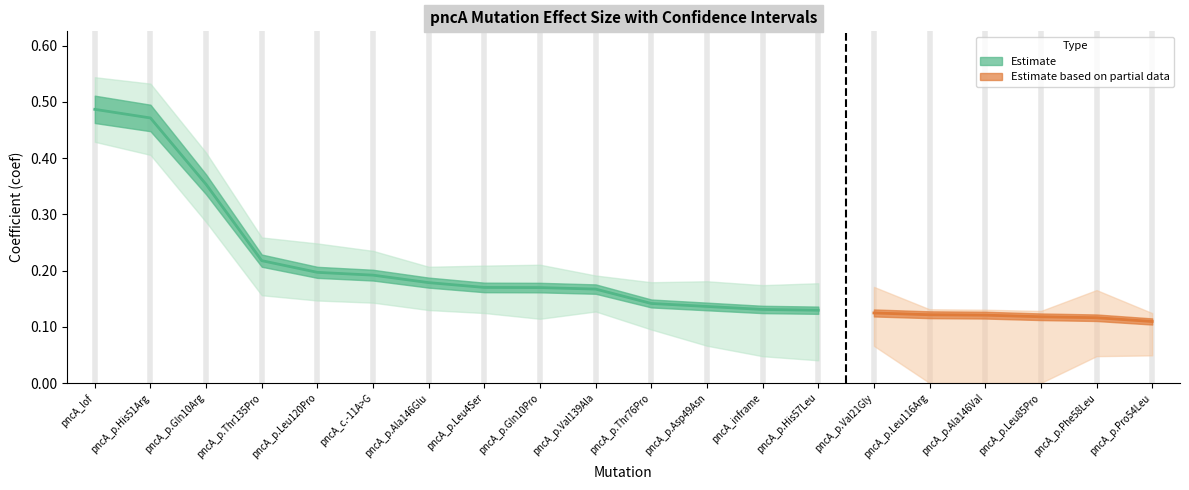

Which label corresponds to the largest value in the chart?

pncA_lof